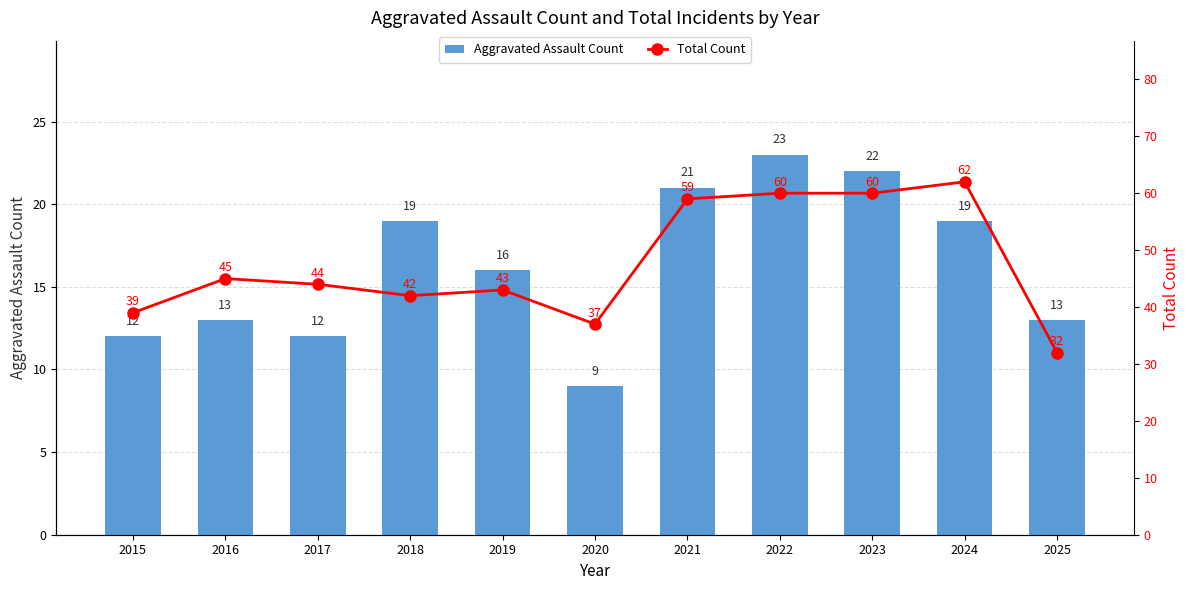

What value does the Aggravated Assault Count series have at 2022?

23